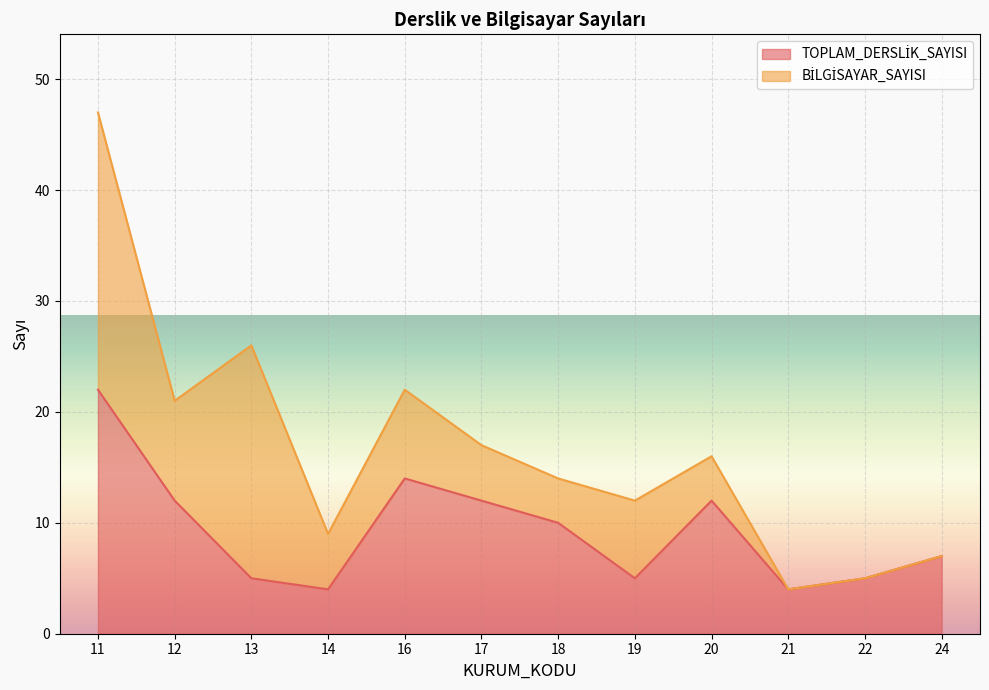

Which category has the lowest value across all series?

14